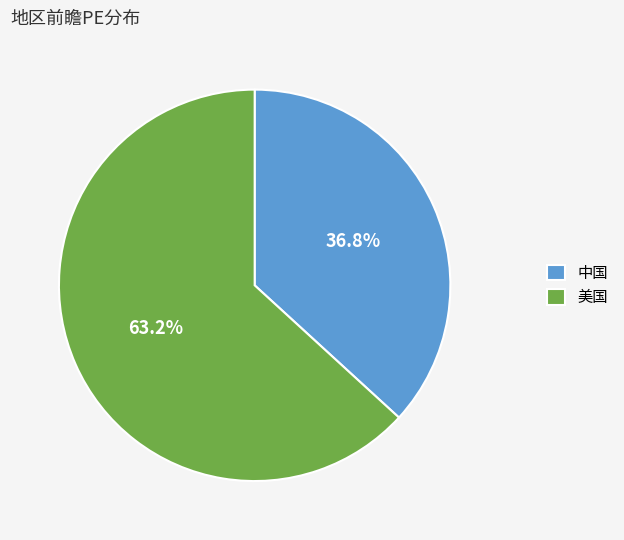

What portion of the pie excludes 中国?

63.2%